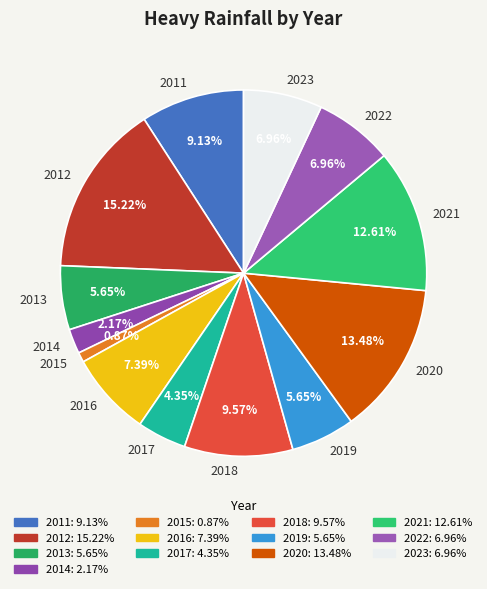

To the nearest percent, what is the difference between the largest and smallest slice percentages?

14%